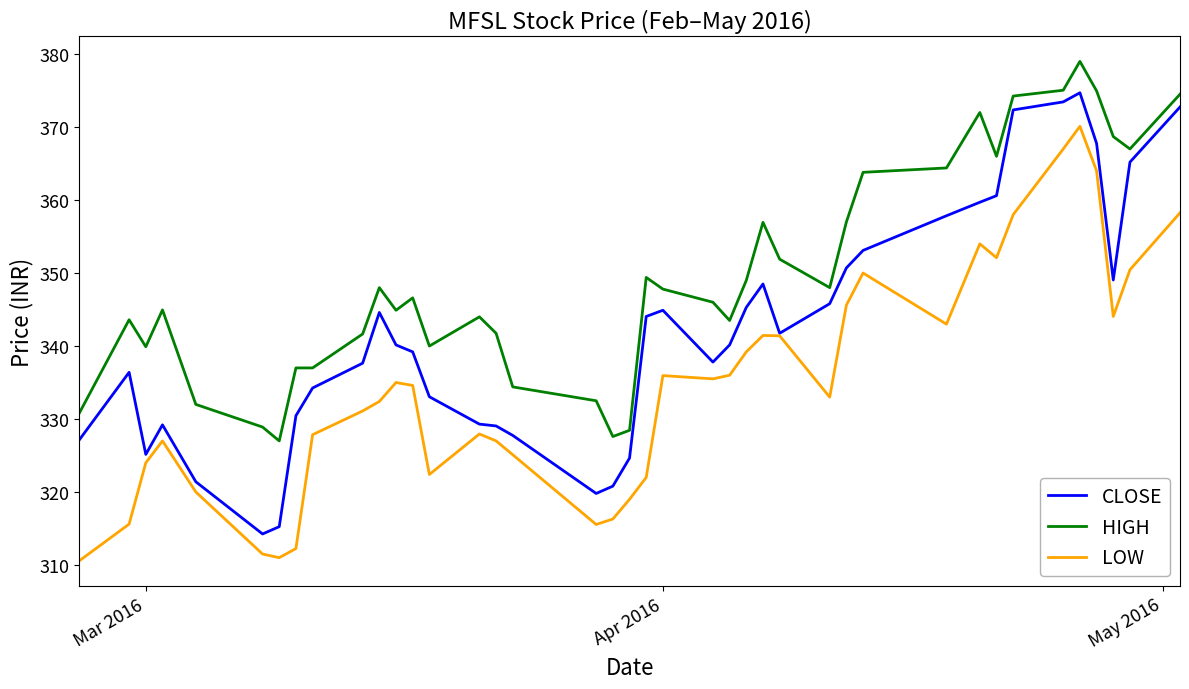

True or false: HIGH and LOW intersect in this chart.

False